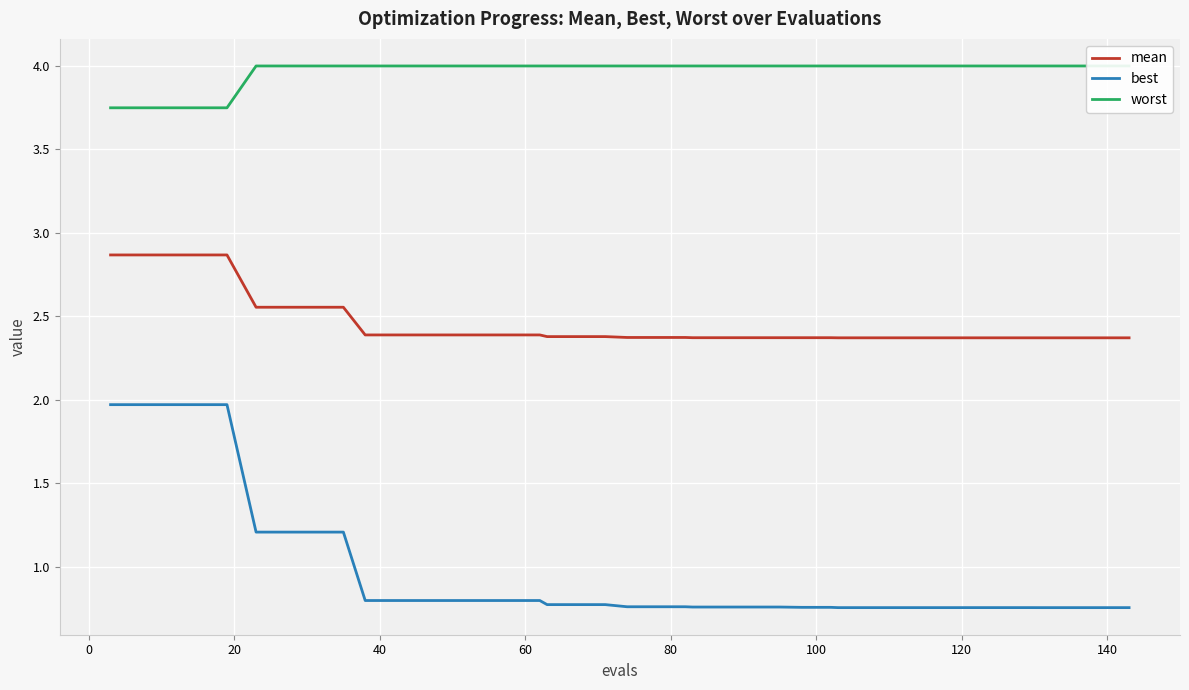

What are all the series names shown in the legend?

mean, best, worst